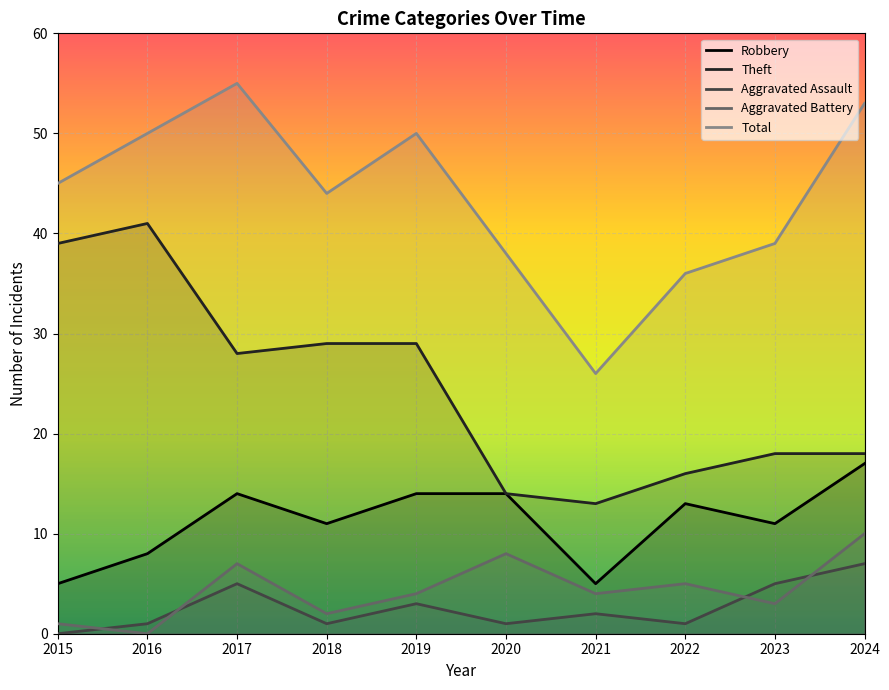

Rank the series at 2022 from lowest to highest value.

Aggravated Assault, Aggravated Battery, Robbery, Theft, Total